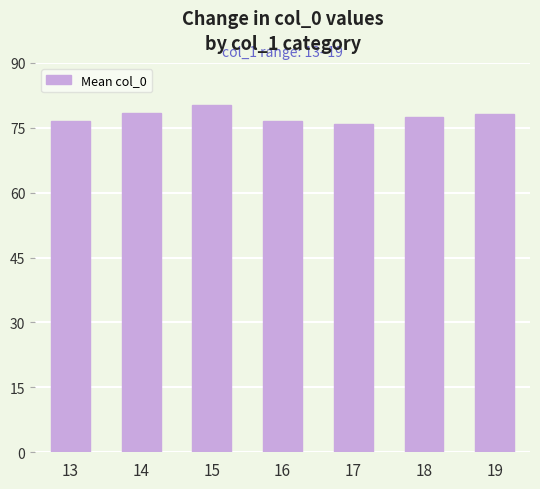

What is the greatest value displayed?

80.3